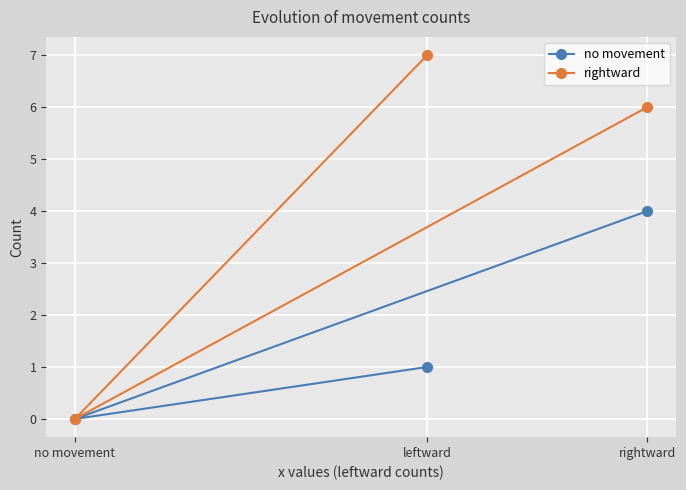

What position from the right is leftward?

2